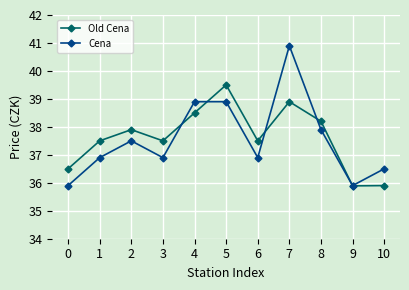

Reading left to right, list all the values displayed in this chart.

Old Cena: 36.5	37.5	37.9	37.5	38.5	39.5	37.5	38.9	38.2	35.9	35.9
Cena: 35.9	36.9	37.5	36.9	38.9	38.9	36.9	40.9	37.9	35.9	36.5